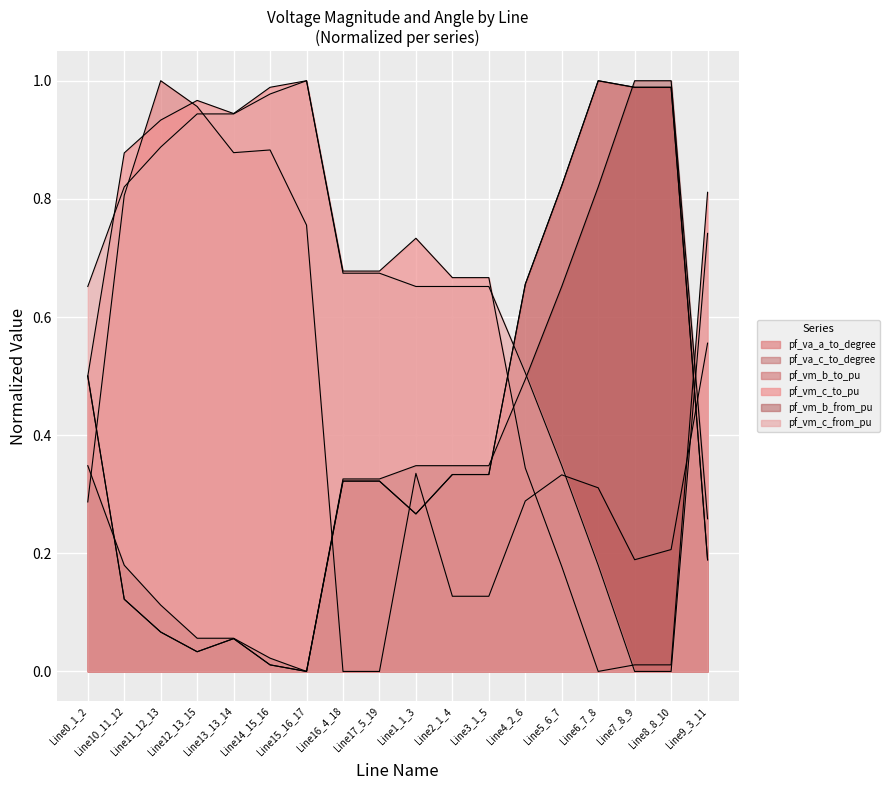

True or false: pf_vm_b_from_pu has a value of 0.0 at Line15_16_17.

True